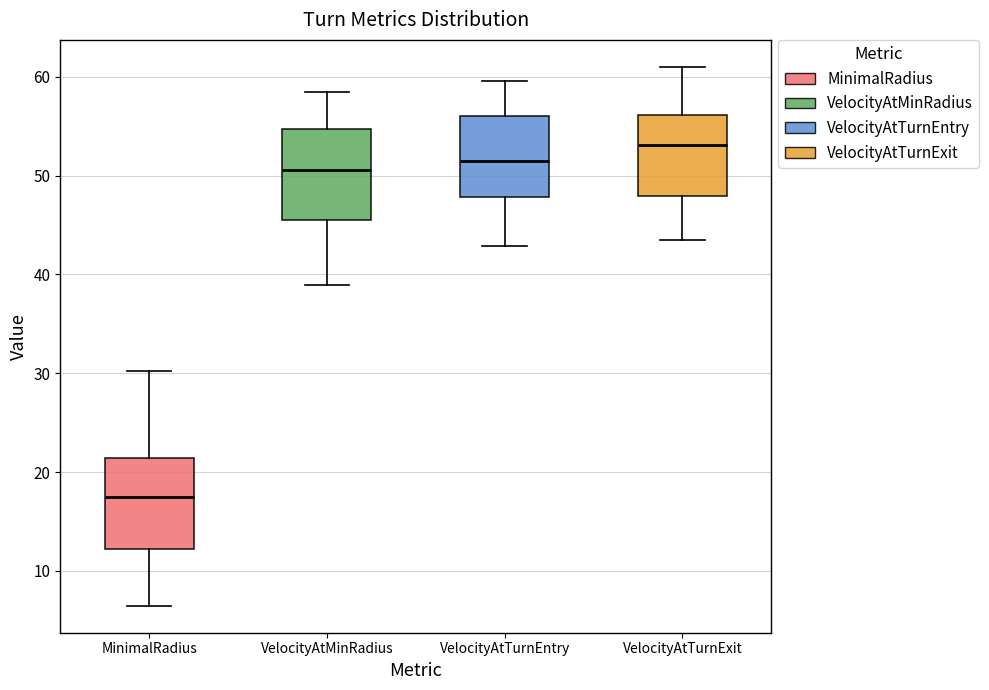

Which box's median line is the highest?

VelocityAtTurnExit